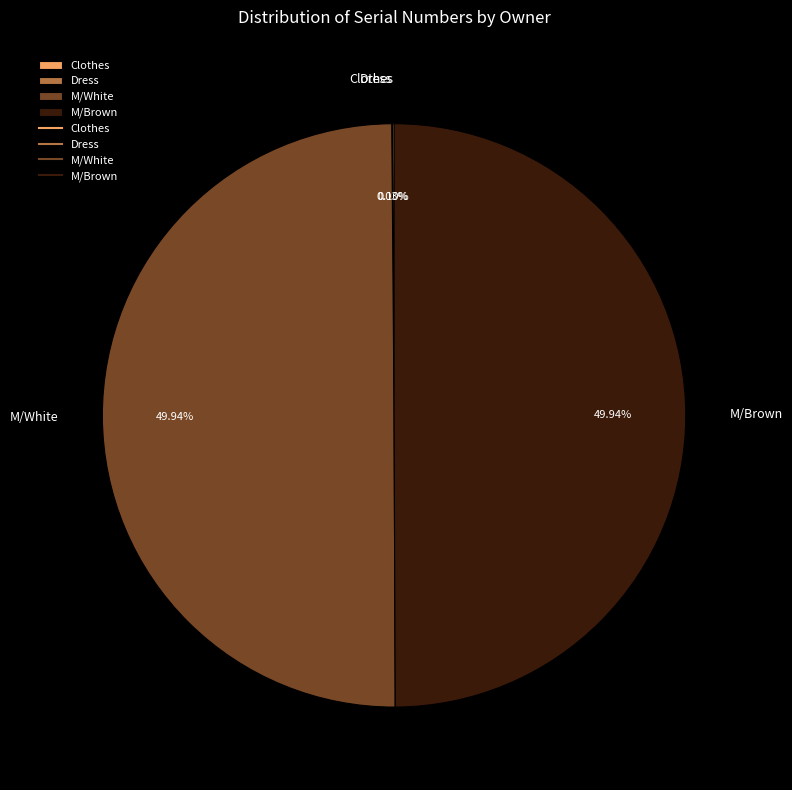

How many segments does this pie chart have?

4